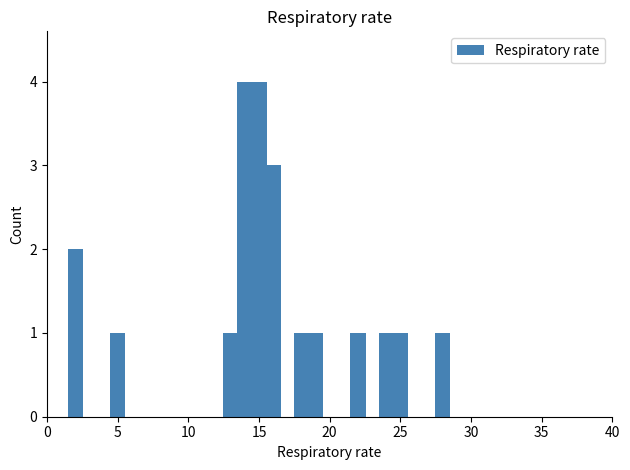

What is the greatest value displayed?

4